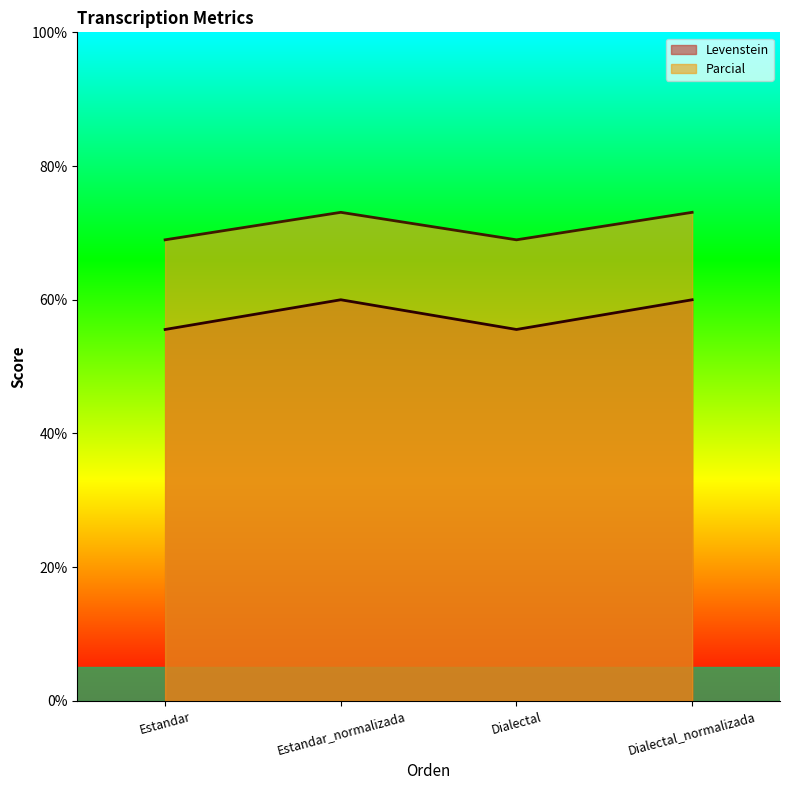

What is the difference between the highest and lowest values at Dialectal?

13.4